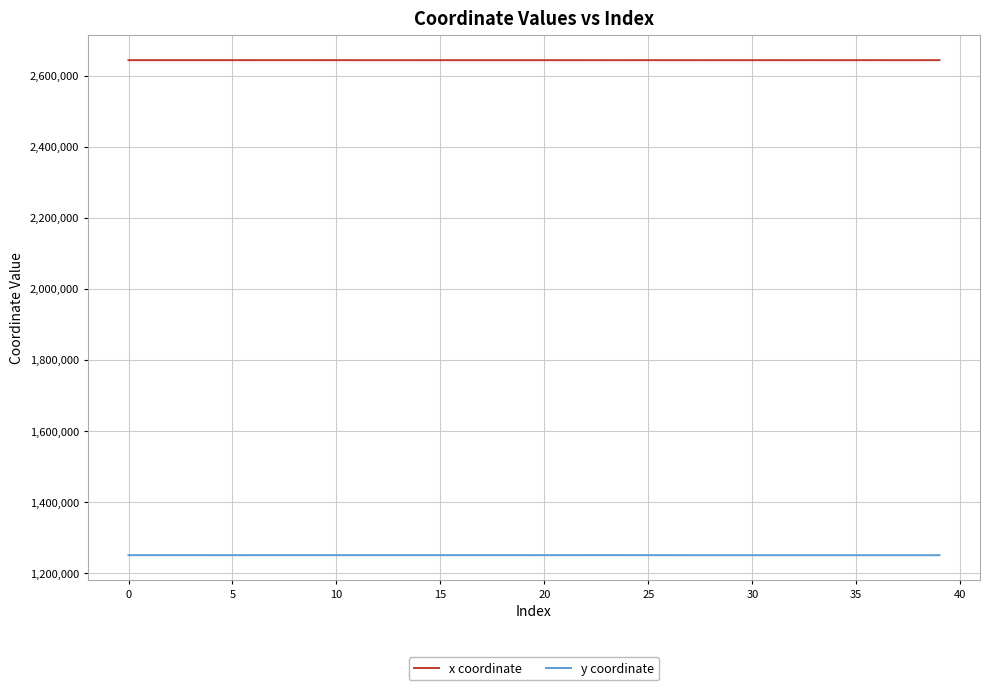

How many lines are shown in the chart?

2